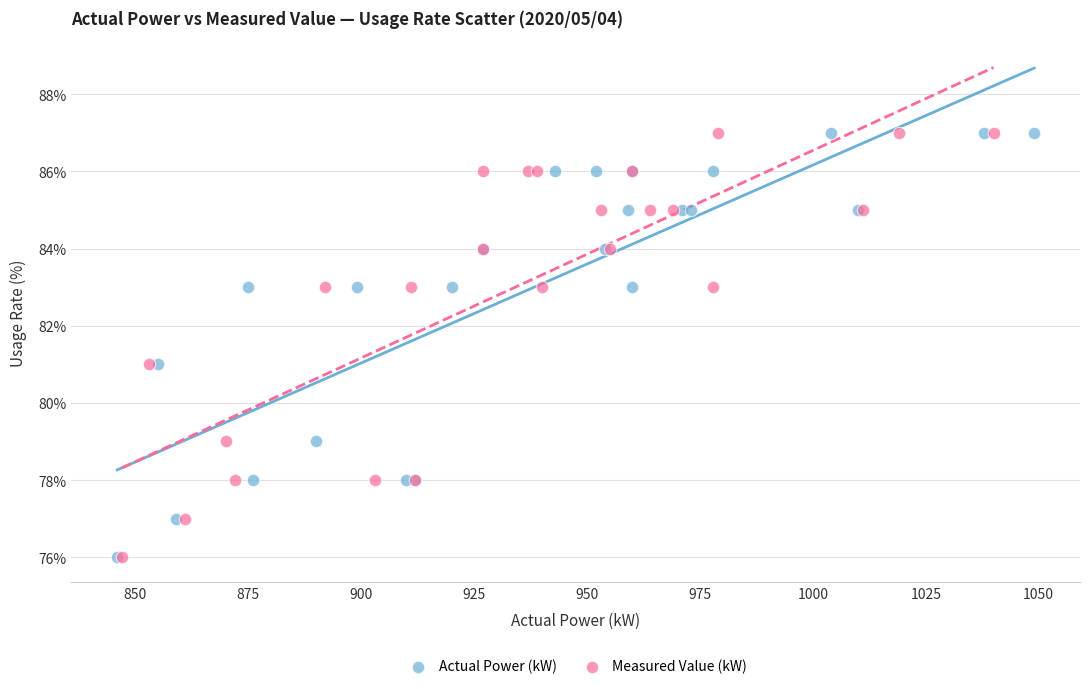

What are all the series names shown in the legend?

Actual Power (kW), Measured Value (kW)